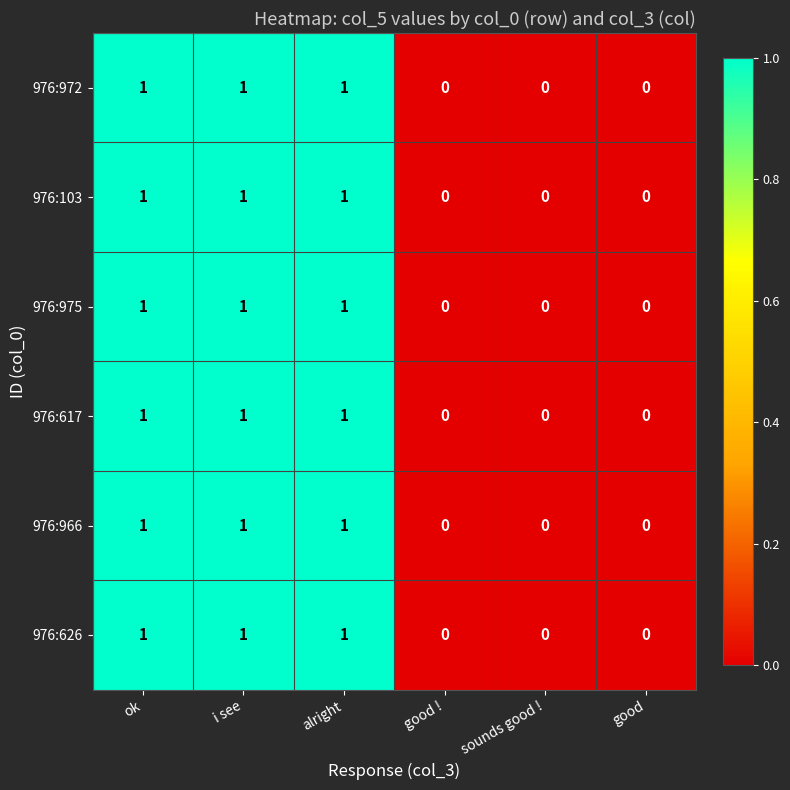

What is the sum of all 976:626 values?

3